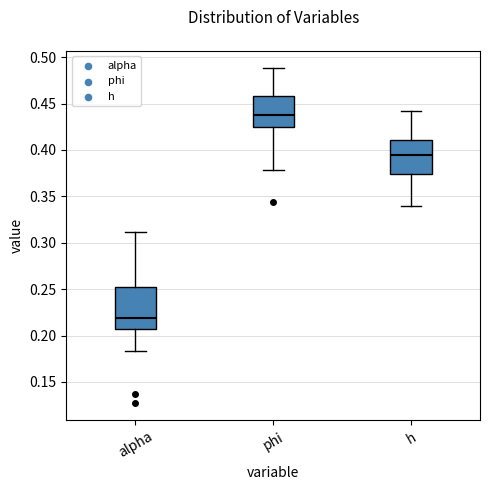

Which box's median line is the lowest?

alpha